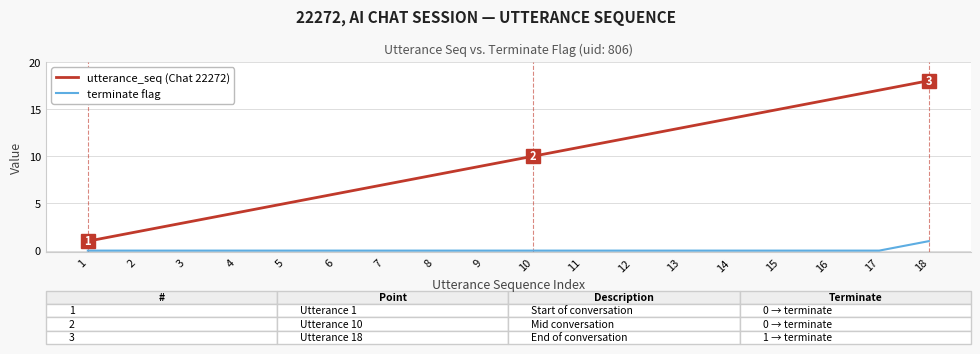

Which series has the largest range (max minus min)?

utterance_seq (Chat 22272)